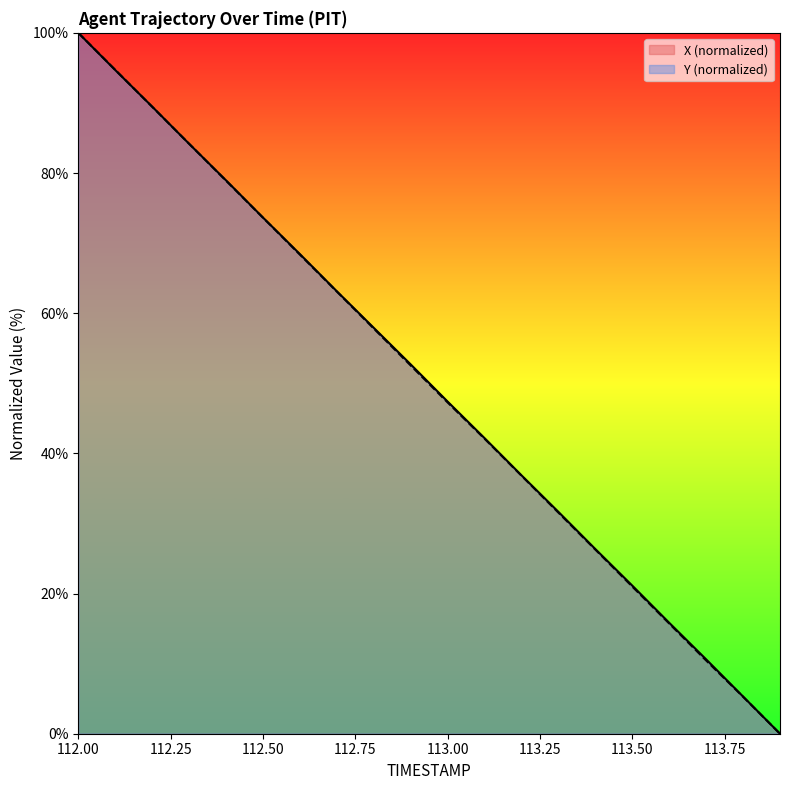

At which category does the chart reach its minimum across all series?

113.9